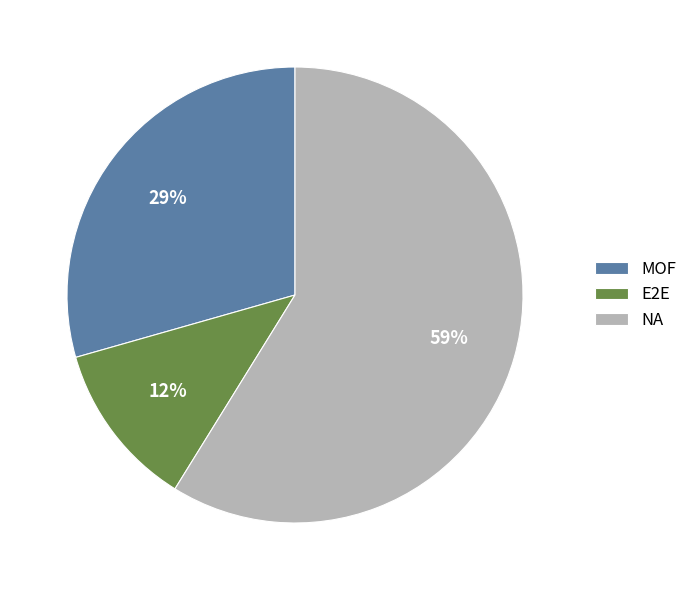

How many slices are in this pie chart?

3